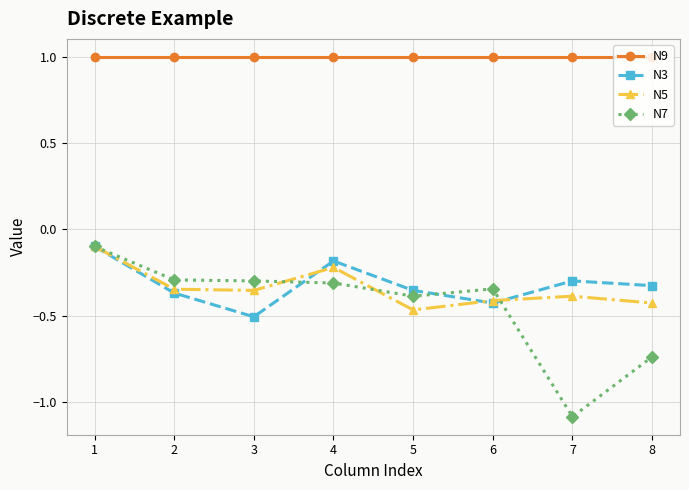

True or false: N3 has a value of -0.1 at 1.

True